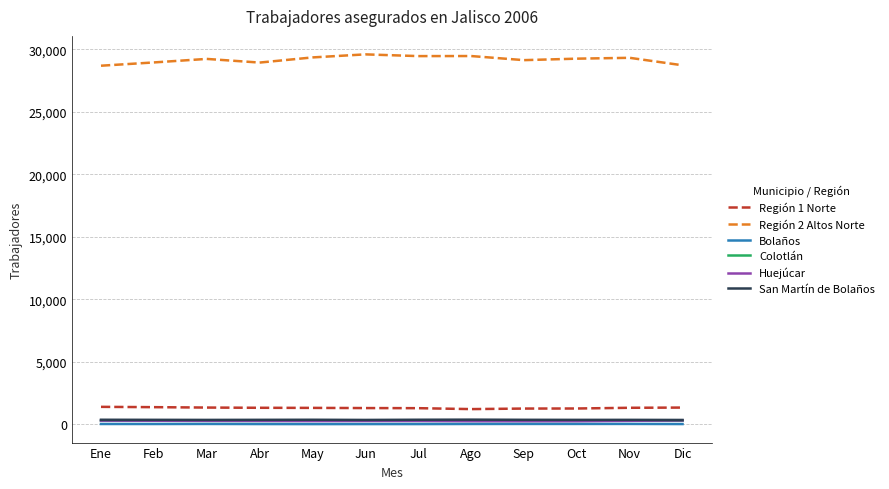

True or false: Región 1 Norte and Bolaños intersect in this chart.

False